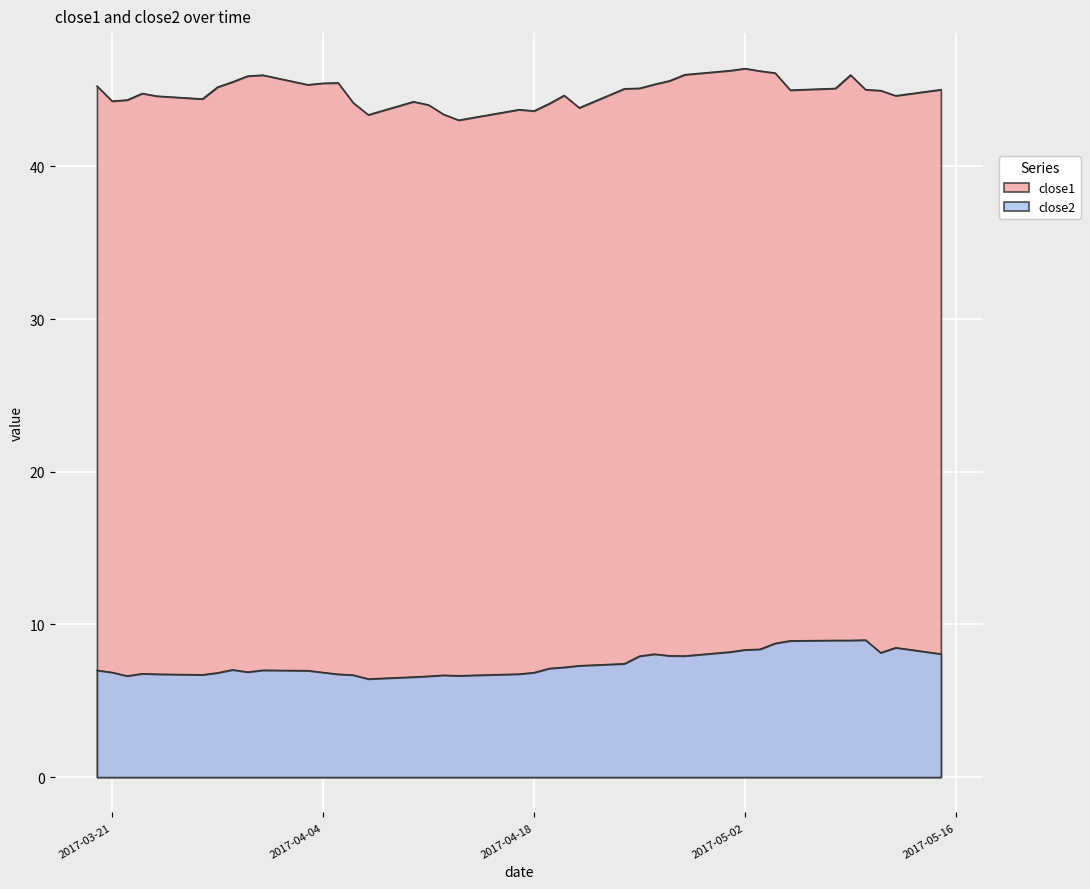

The close2 series shows 11.0 at 2017-03-22. True or false?

False